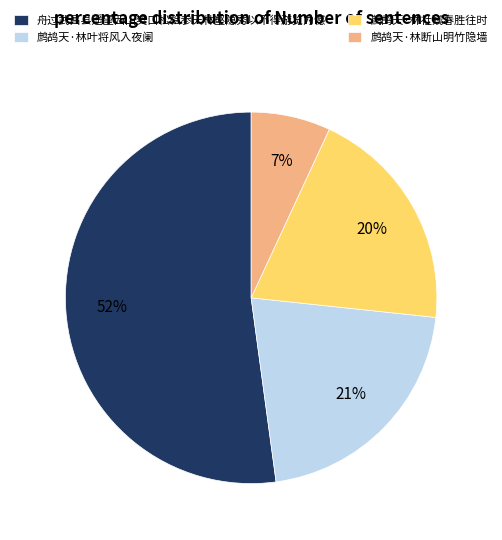

How many segments does this pie chart have?

4